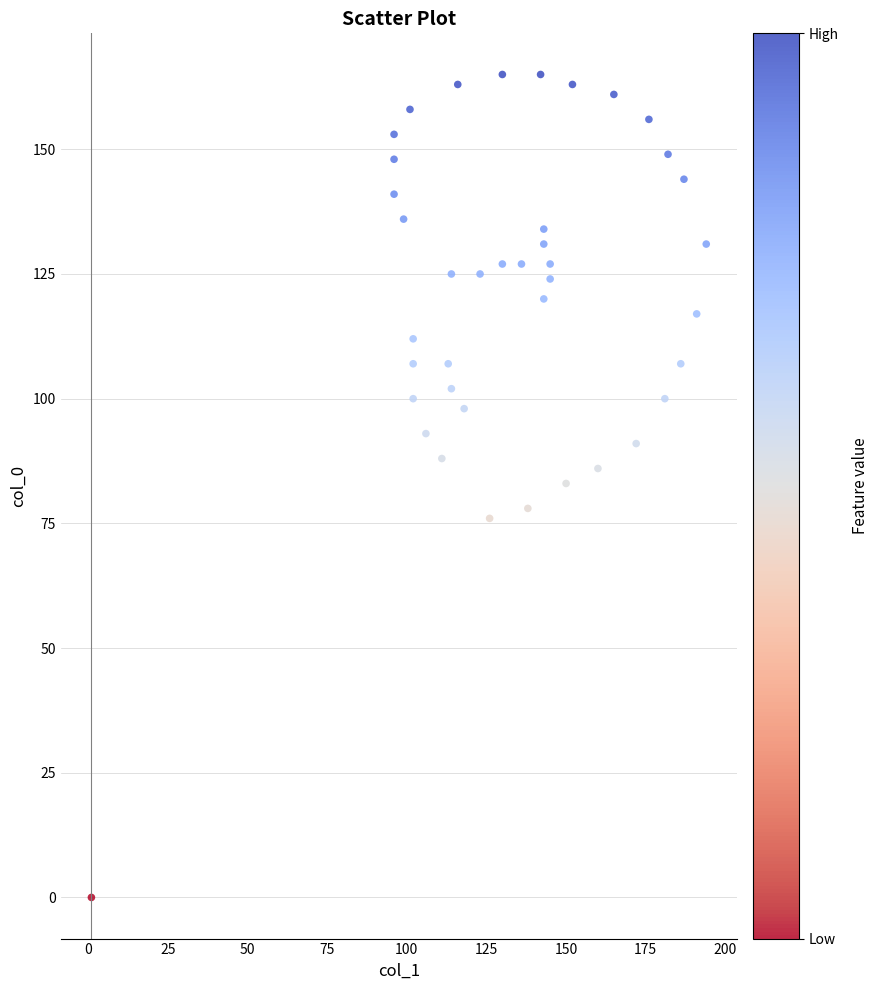

What is the range of Y values (max minus min)?

165